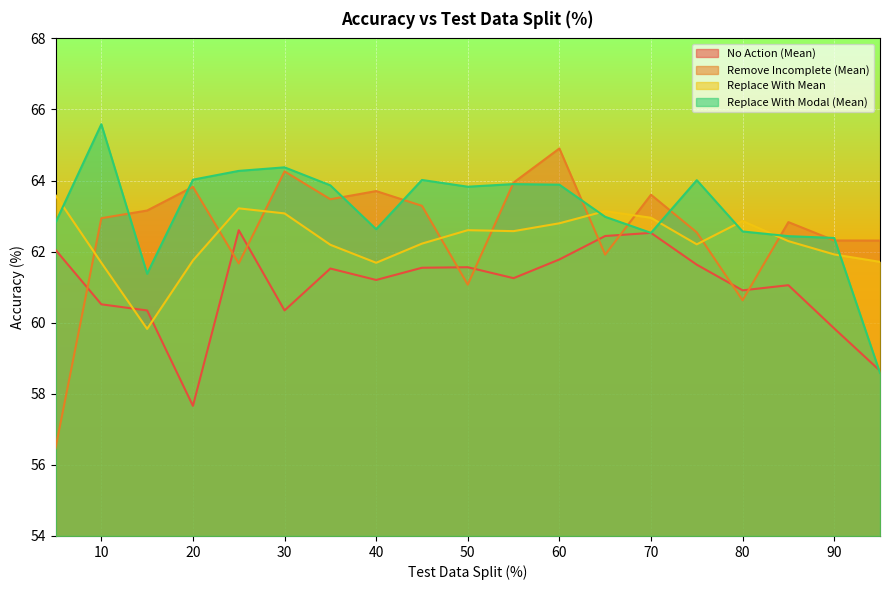

Which series has the largest total across all categories?

Replace With Modal (Mean)